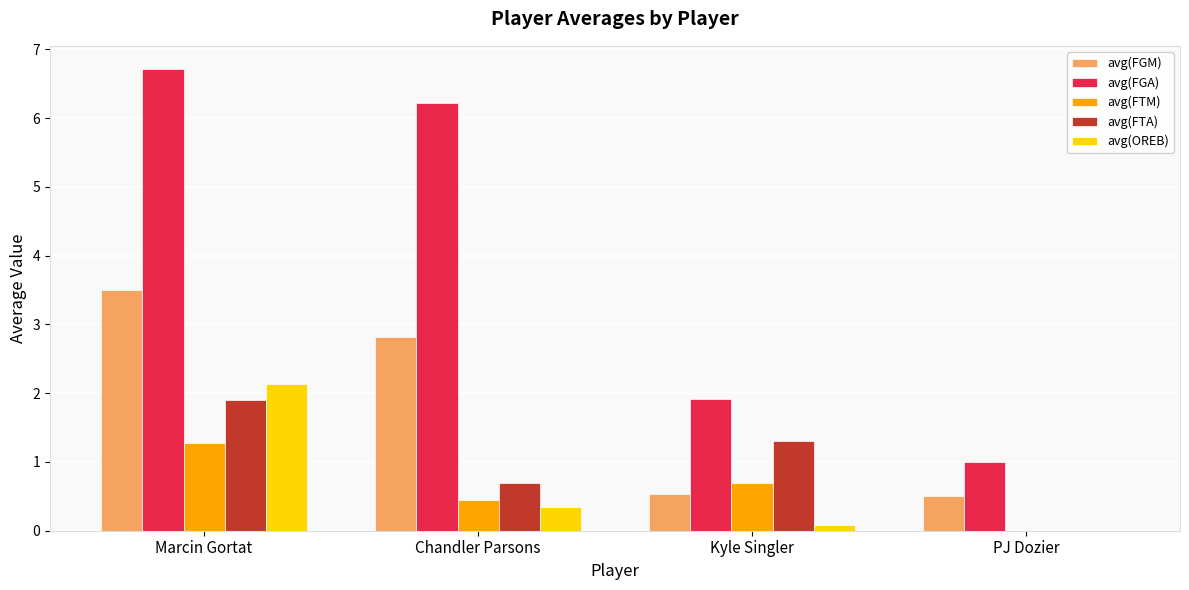

What are all the series names shown in the legend?

avg(FGM), avg(FGA), avg(FTM), avg(FTA), avg(OREB)